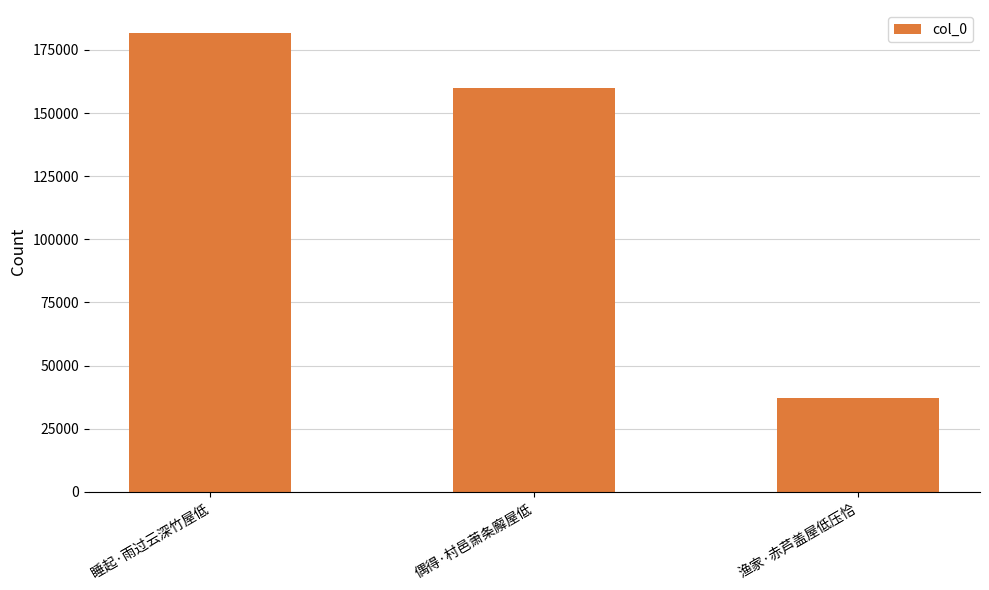

Which label corresponds to the largest value in the chart?

睡起·雨过云深竹屋低